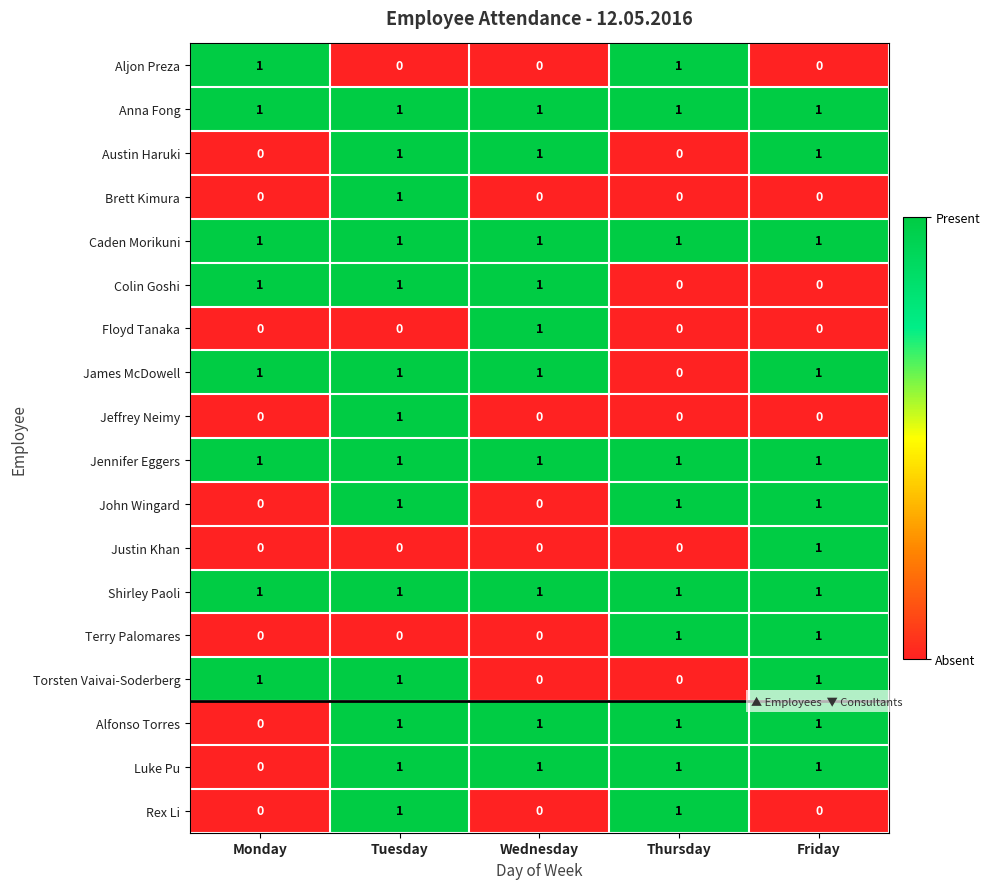

The value of Jeffrey Neimy at Monday is 1. True or false?

False